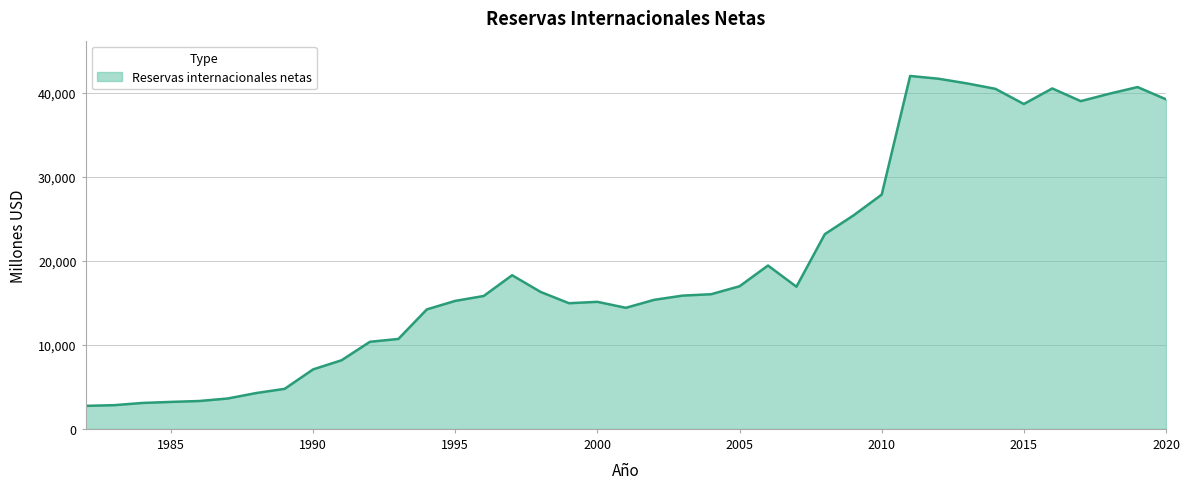

What is the smallest value displayed?

2735